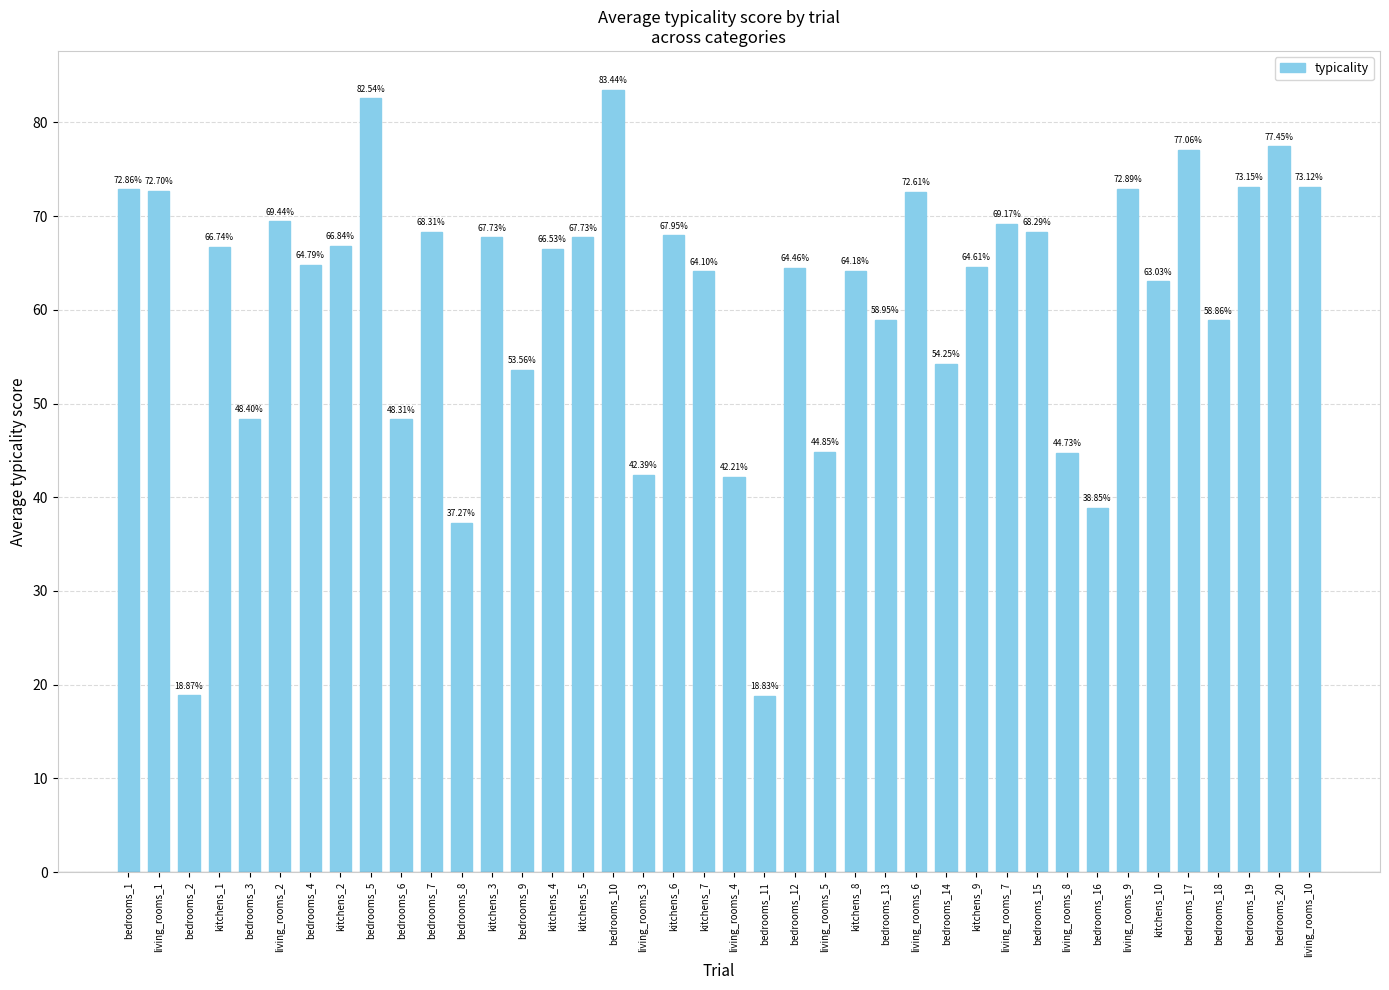

What is the average value?

60.8